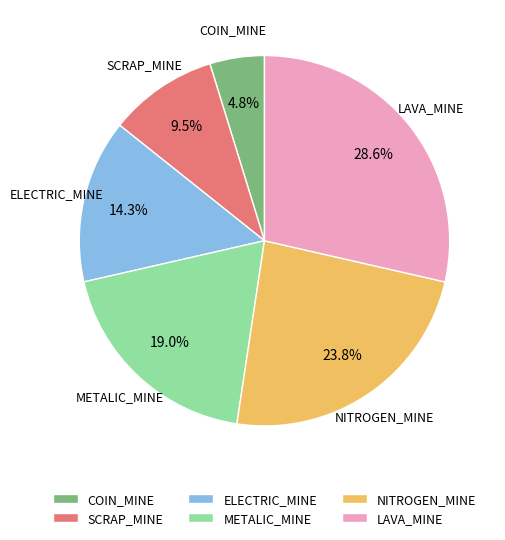

To the nearest percent, what percentage of the pie is LAVA_MINE?

29%